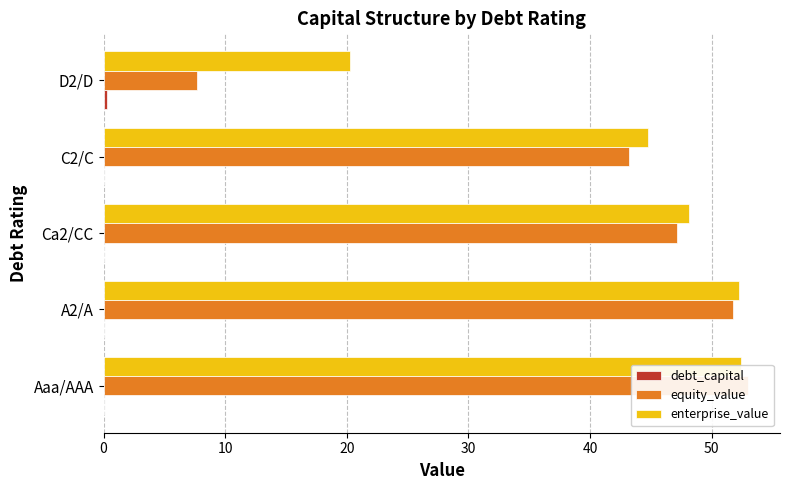

The enterprise_value series shows 48.2 at 20. True or false?

True